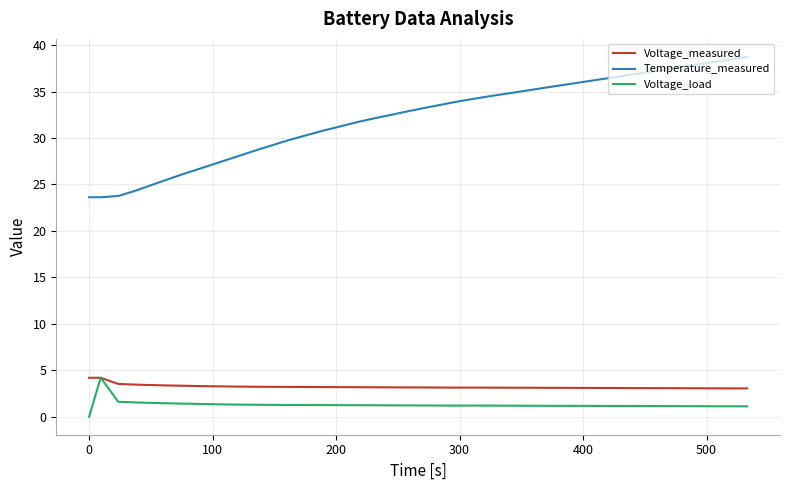

Which series has the largest range (max minus min)?

Temperature_measured